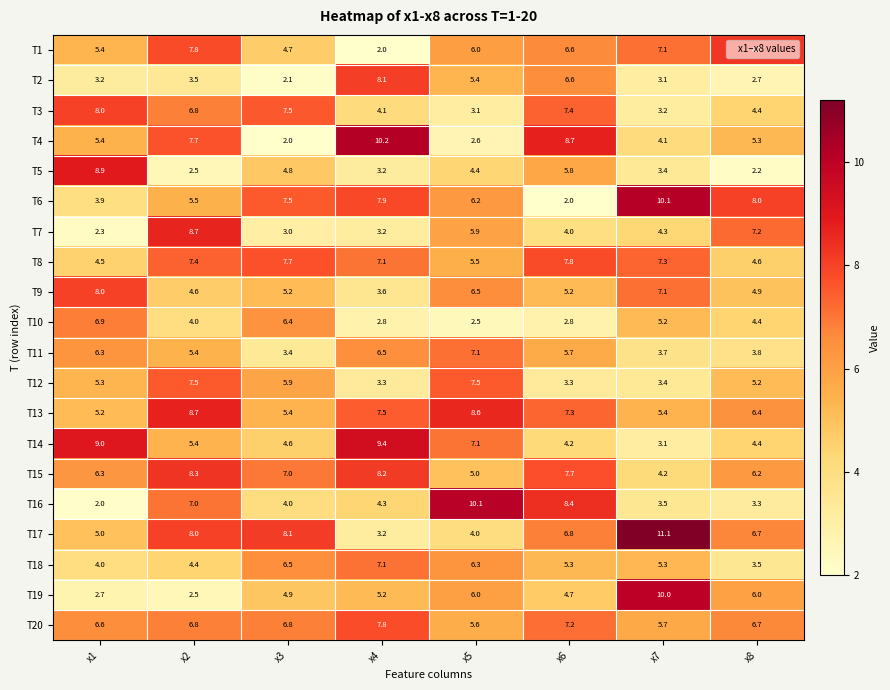

At which category does the chart reach its peak across all series?

x7